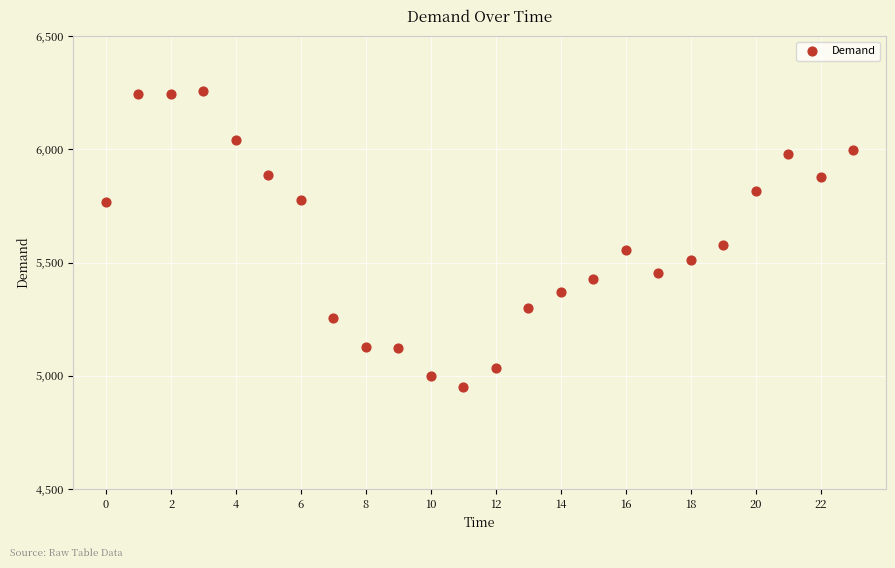

What Y value in the scatter plot is closest to 5606?

5579